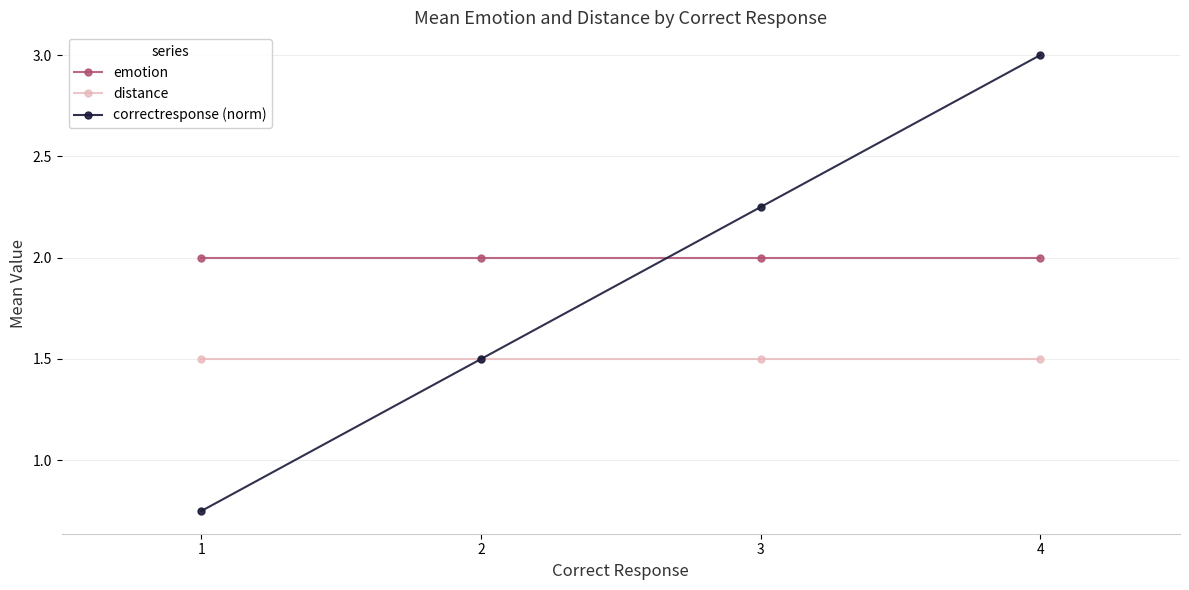

What is the lowest value of the distance series?

1.5